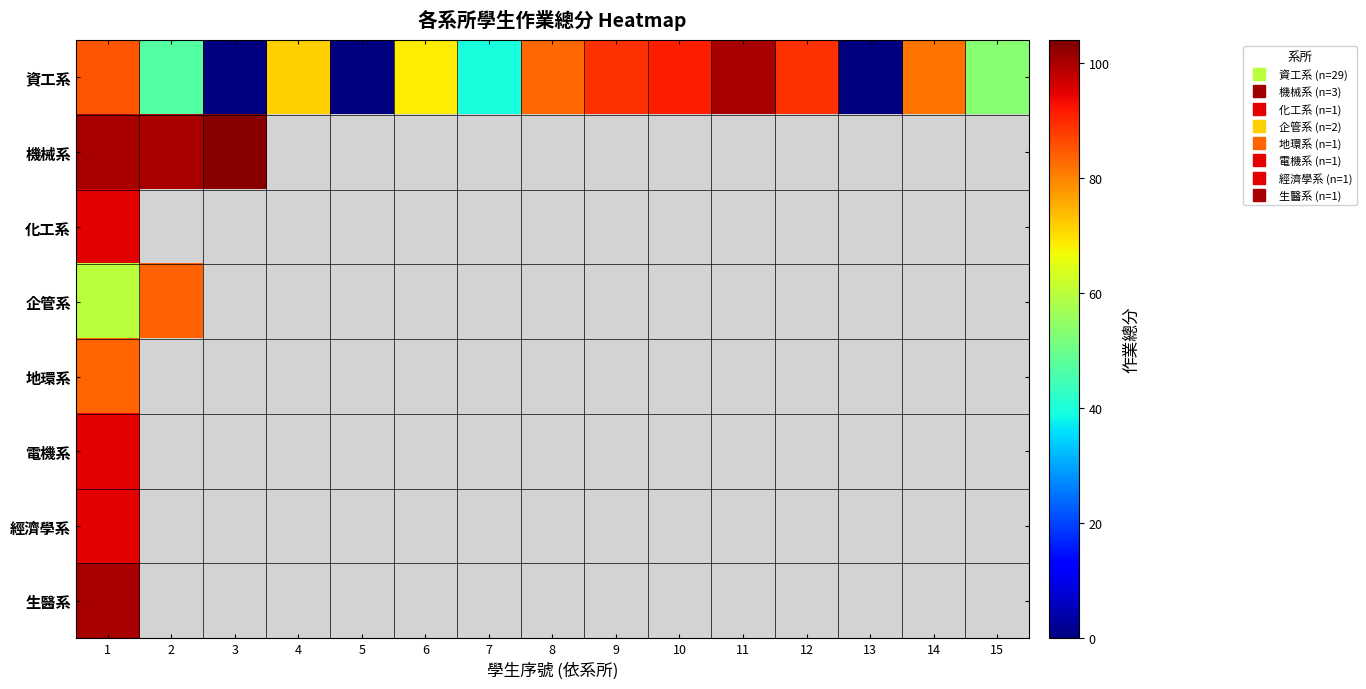

Which category has the highest value in the 化工系 series?

1